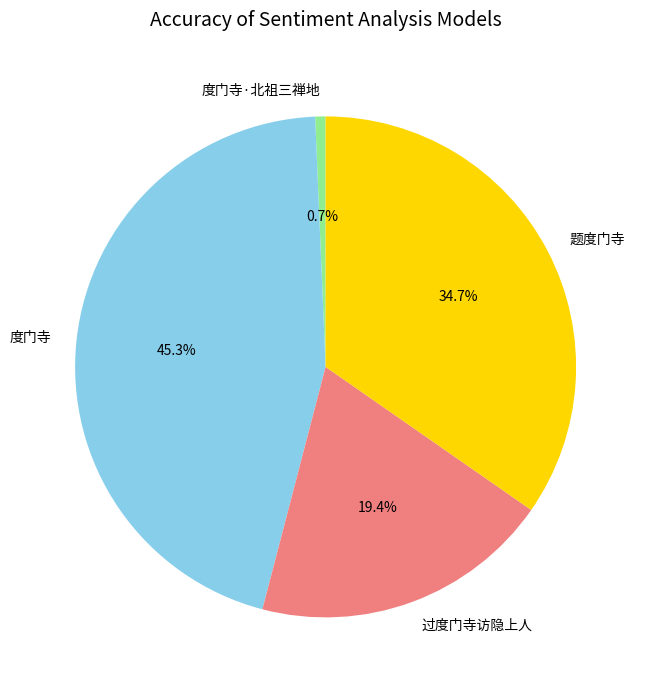

What is the smallest slice in the pie chart?

度门寺·北祖三禅地